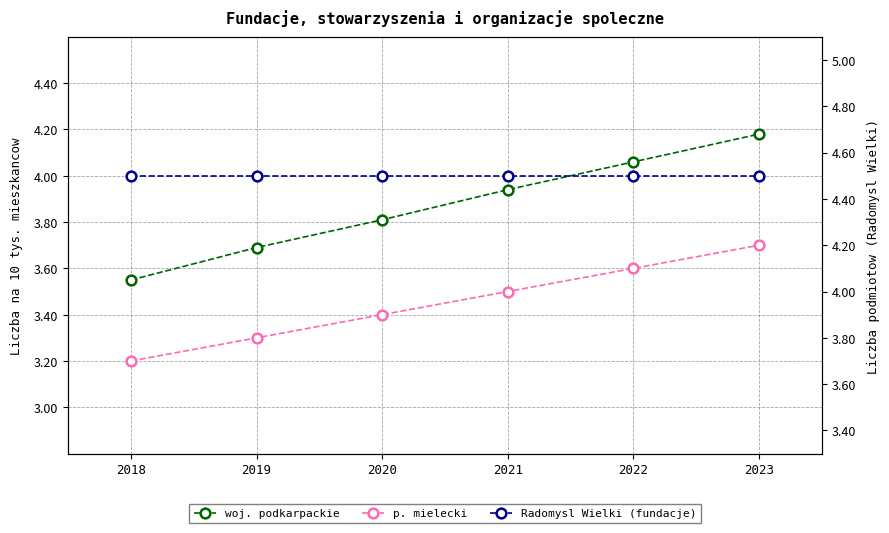

Does the chart have visible grid lines?

Yes